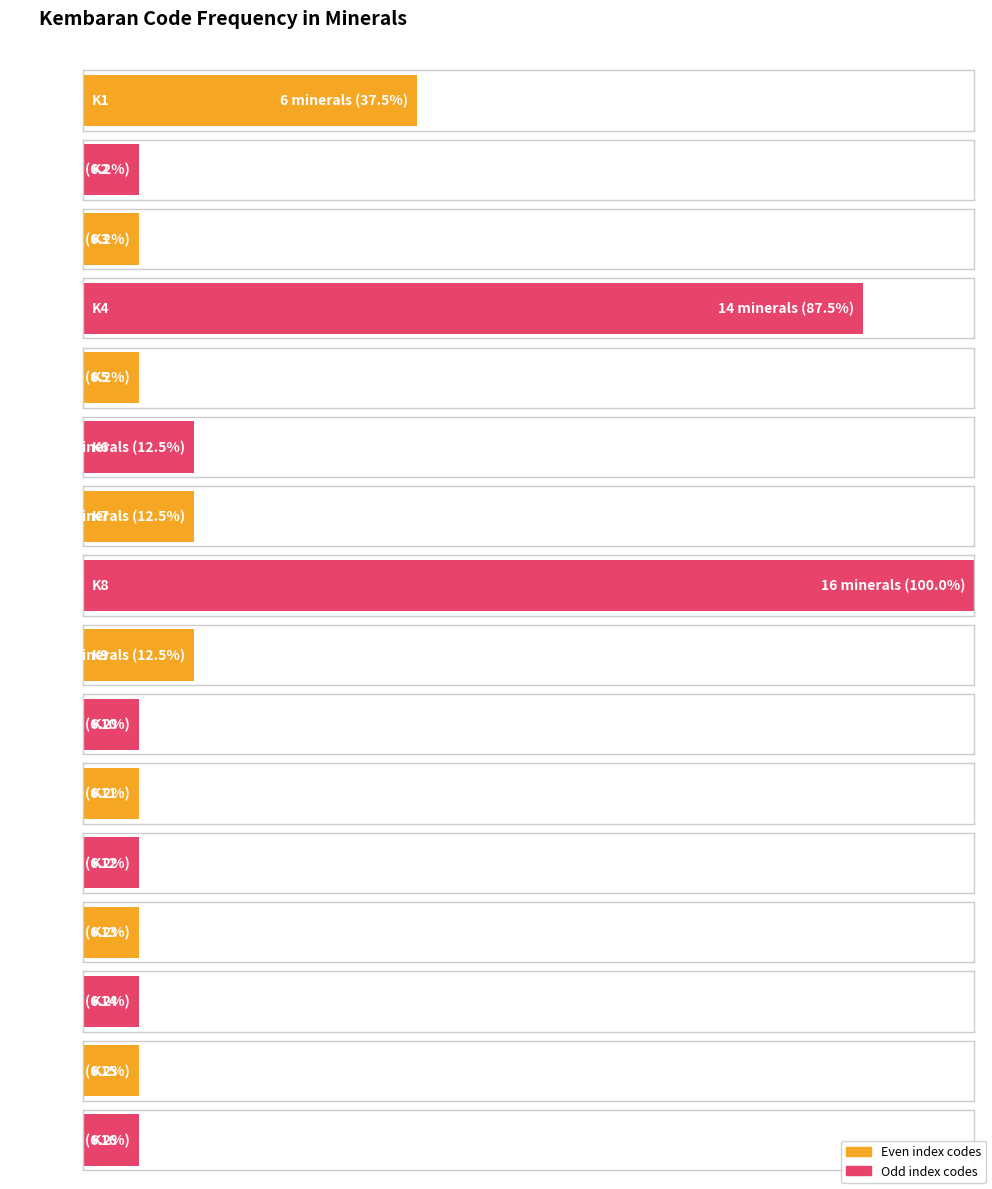

Rank the categories by value from lowest to highest.

K2, K3, K5, K10, K11, K12, K13, K14, K15, K16, K6, K7, K9, K1, K4, K8